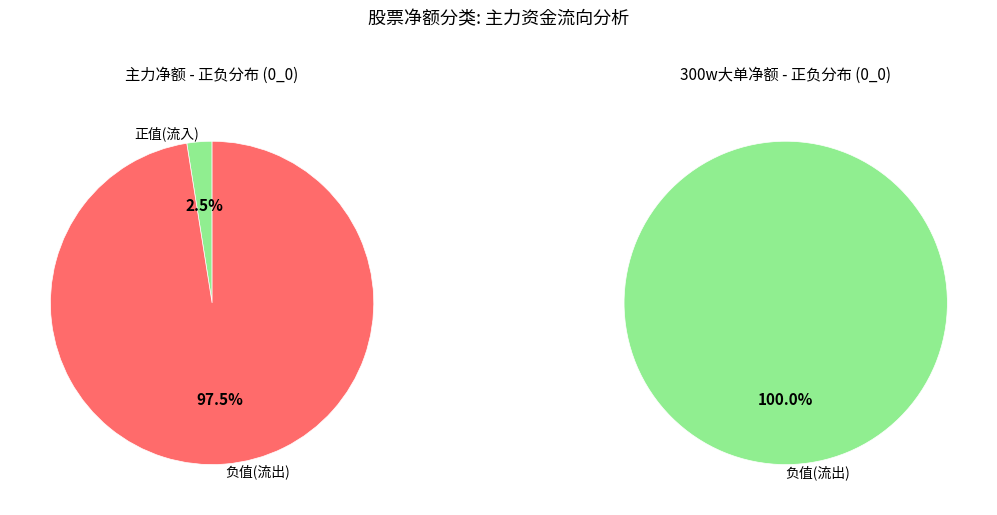

Which series has the largest range (max minus min)?

主力净额